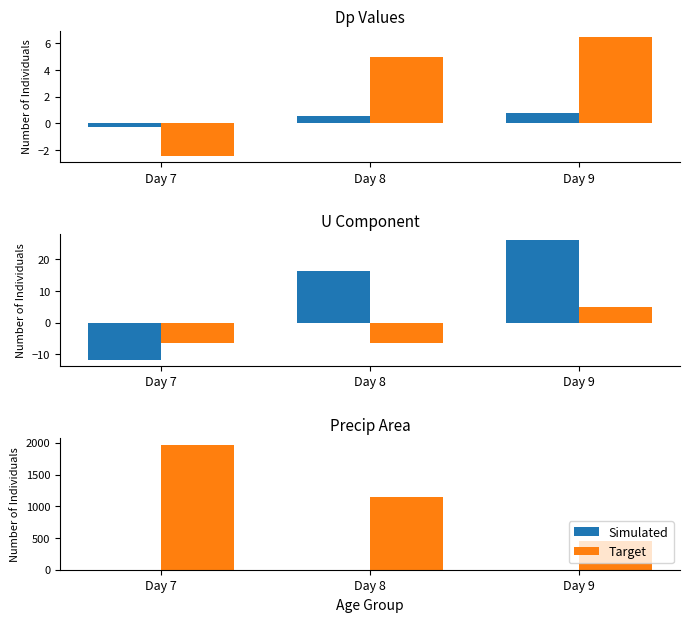

The Simulated series shows 0.7 at Day 8. True or false?

False